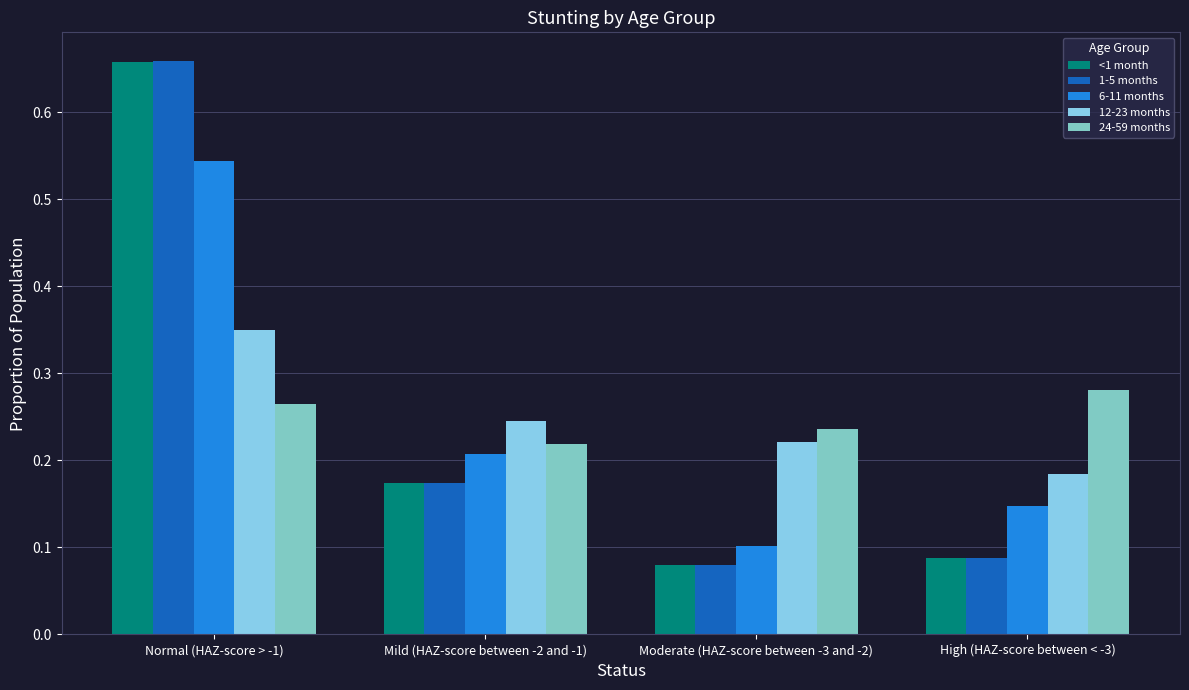

What is the label of the 1st bar from the left?

Normal (HAZ-score > -1)